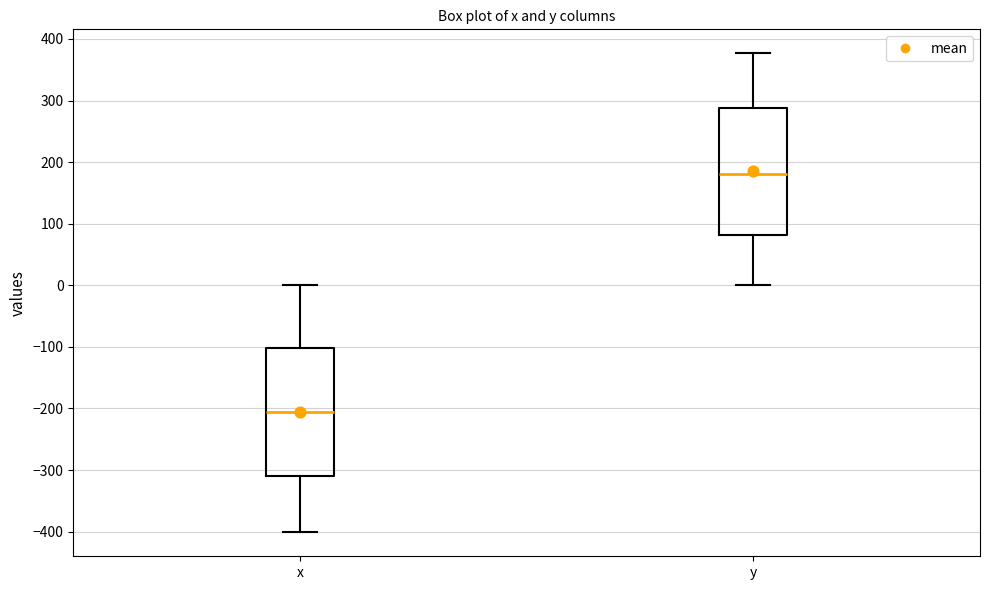

Reading left to right, transcribe this box plot: for each box, give where its median line is, the range the box spans, and where its two whiskers end, as read against the y-axis. The values are not printed on the chart, so give them approximately, as read against the axis.

x: median -210, box -310 to -100, whiskers -400 to 0
y: median 180, box 80 to 290, whiskers 0 to 380